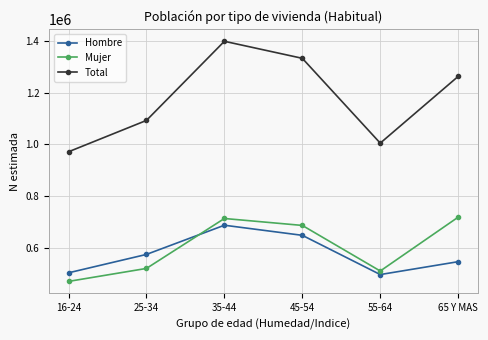

Rank the series at 35-44 from lowest to highest value.

Hombre, Mujer, Total